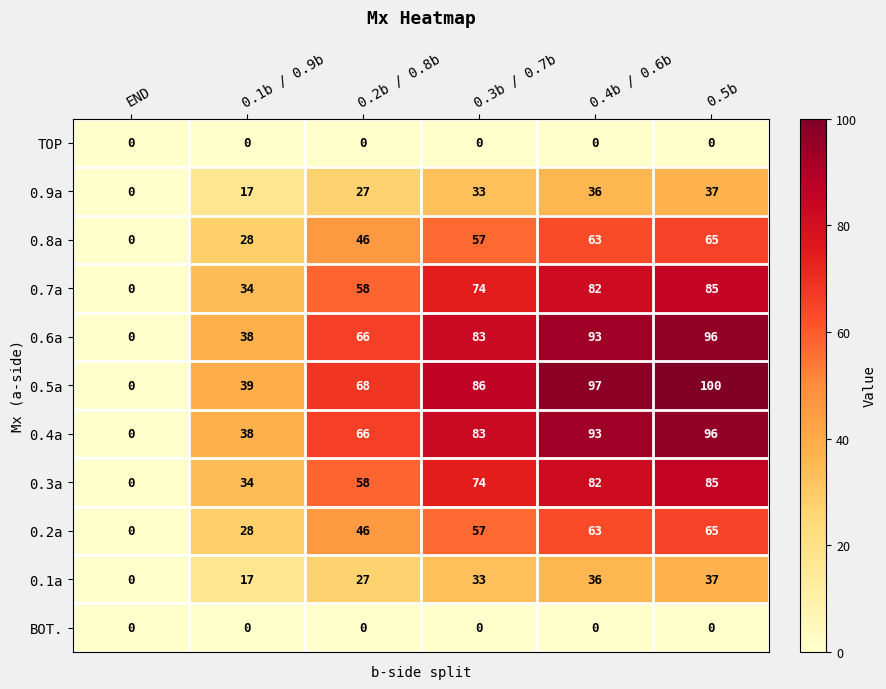

True or false: 0.1a has a value of 37 at 0.5b.

True